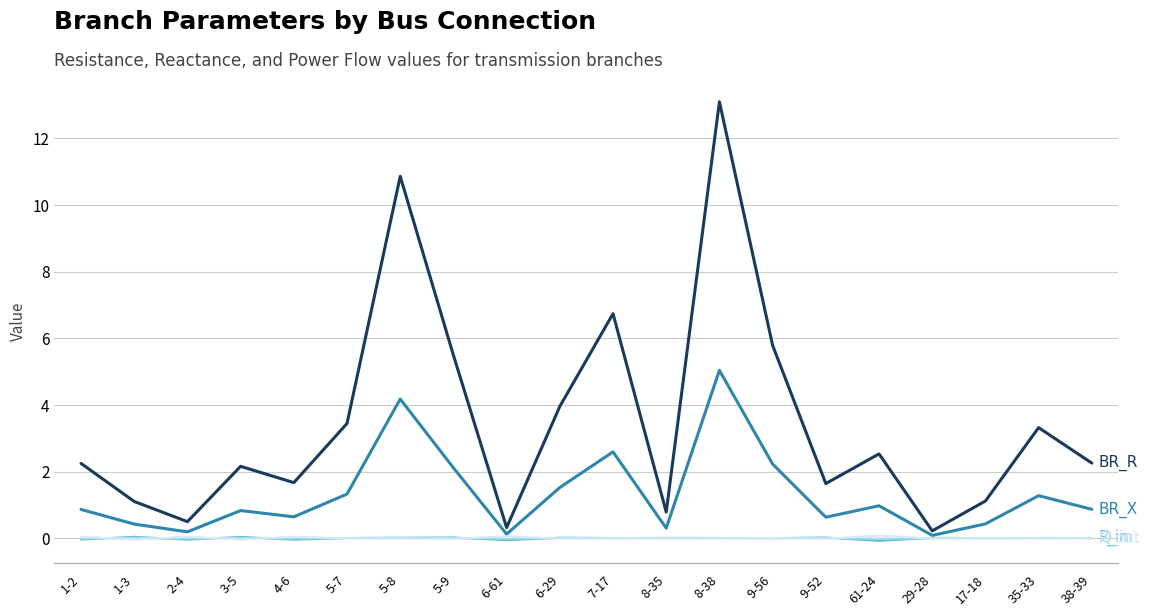

At which category is the sum across all series the highest?

8-38